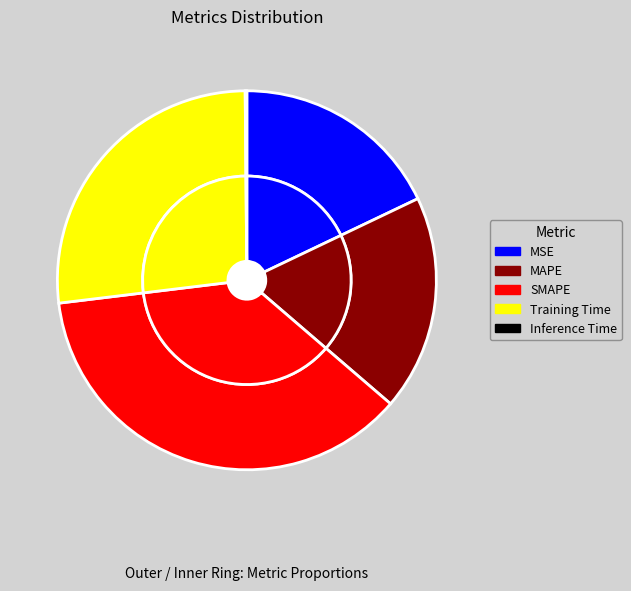

How much of the chart is everything except MSE?

82.1%